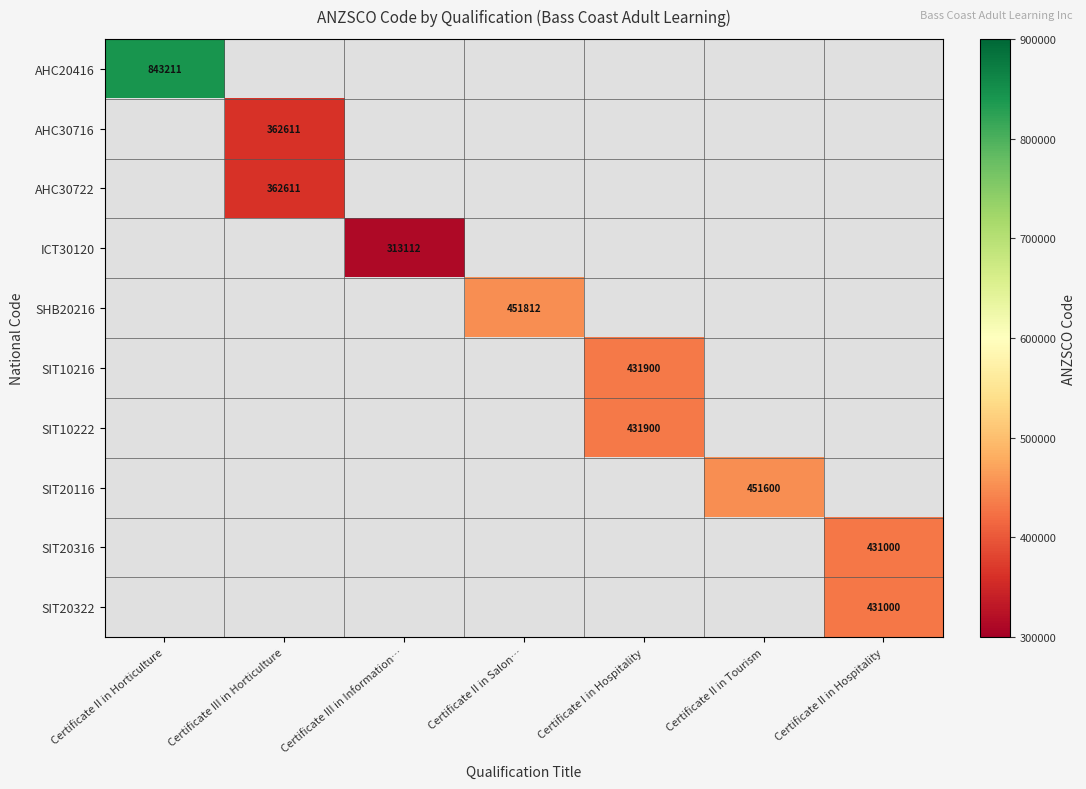

The value of SIT10216 at Certificate I in Hospitality is 687527. True or false?

False